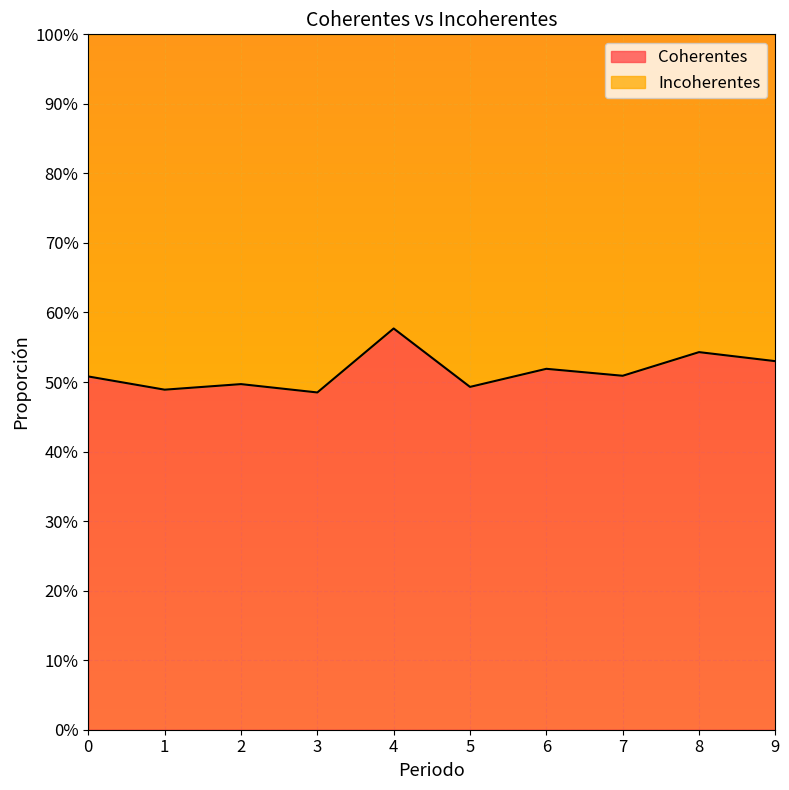

At which category does the data reach its first local peak?

2